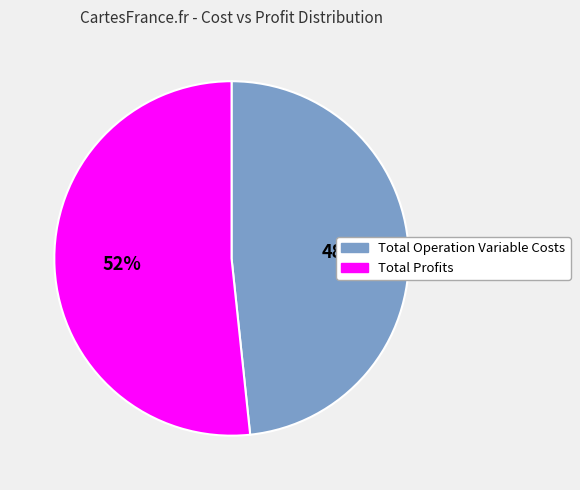

Combined, do Total Profits and Total Operation Variable Costs account for over 50%?

Yes